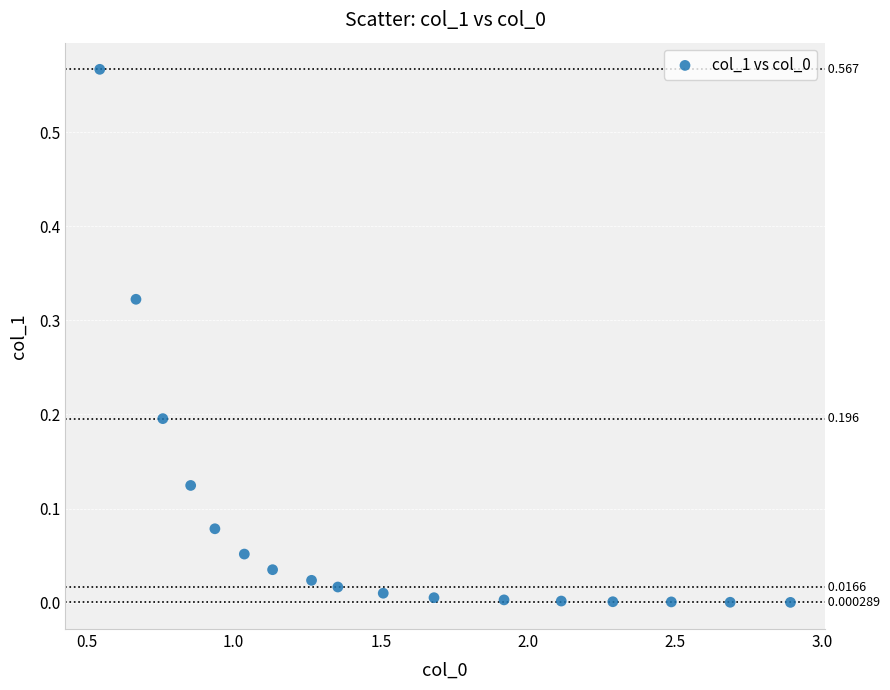

Count the number of points in this scatter plot.

17